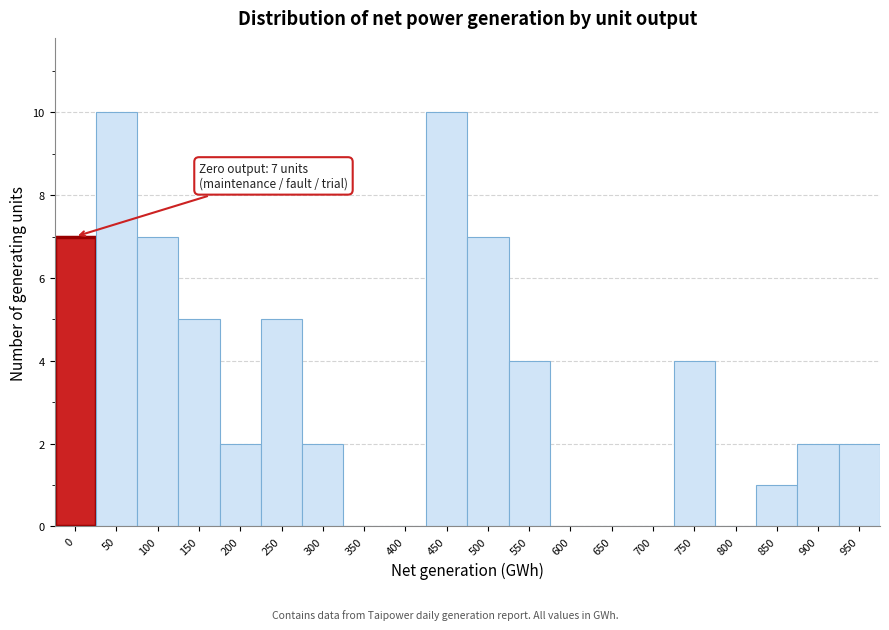

Reading left to right, list all the values displayed in this chart.

0=7	50=10	100=7	150=5	200=2	250=5	300=2	350=0	400=0	450=10	500=7	550=4	600=0	650=0	700=0	750=4	800=0	850=1	900=2	950=2